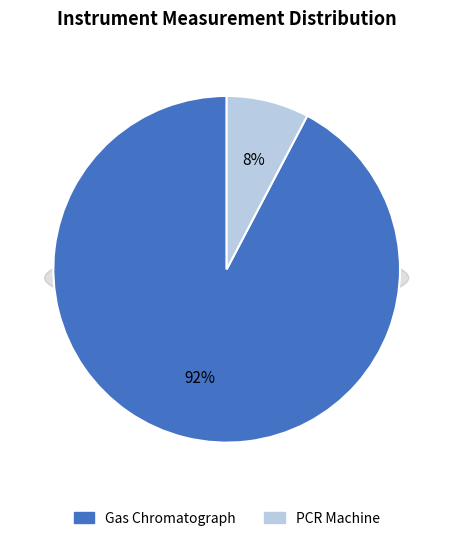

Between PCR Machine and Gas Chromatograph, which is larger?

Gas Chromatograph